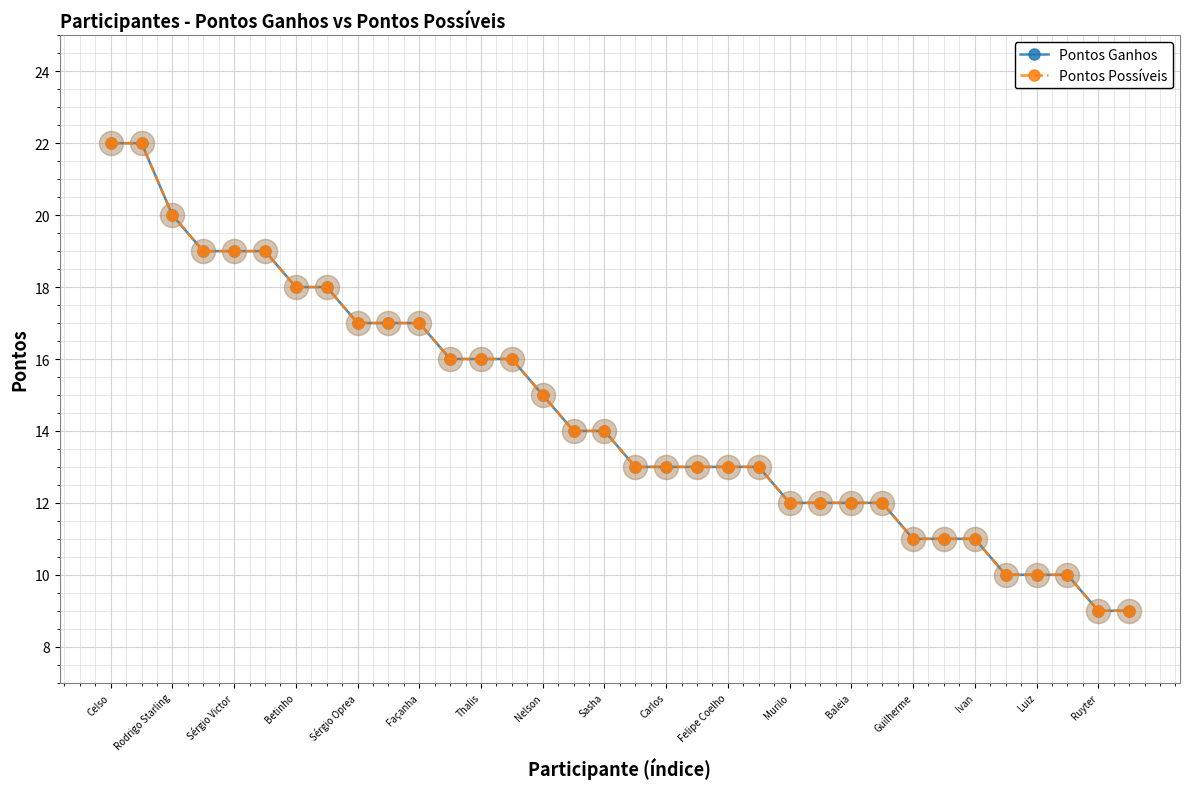

At which category is the sum across all series the highest?

Celso